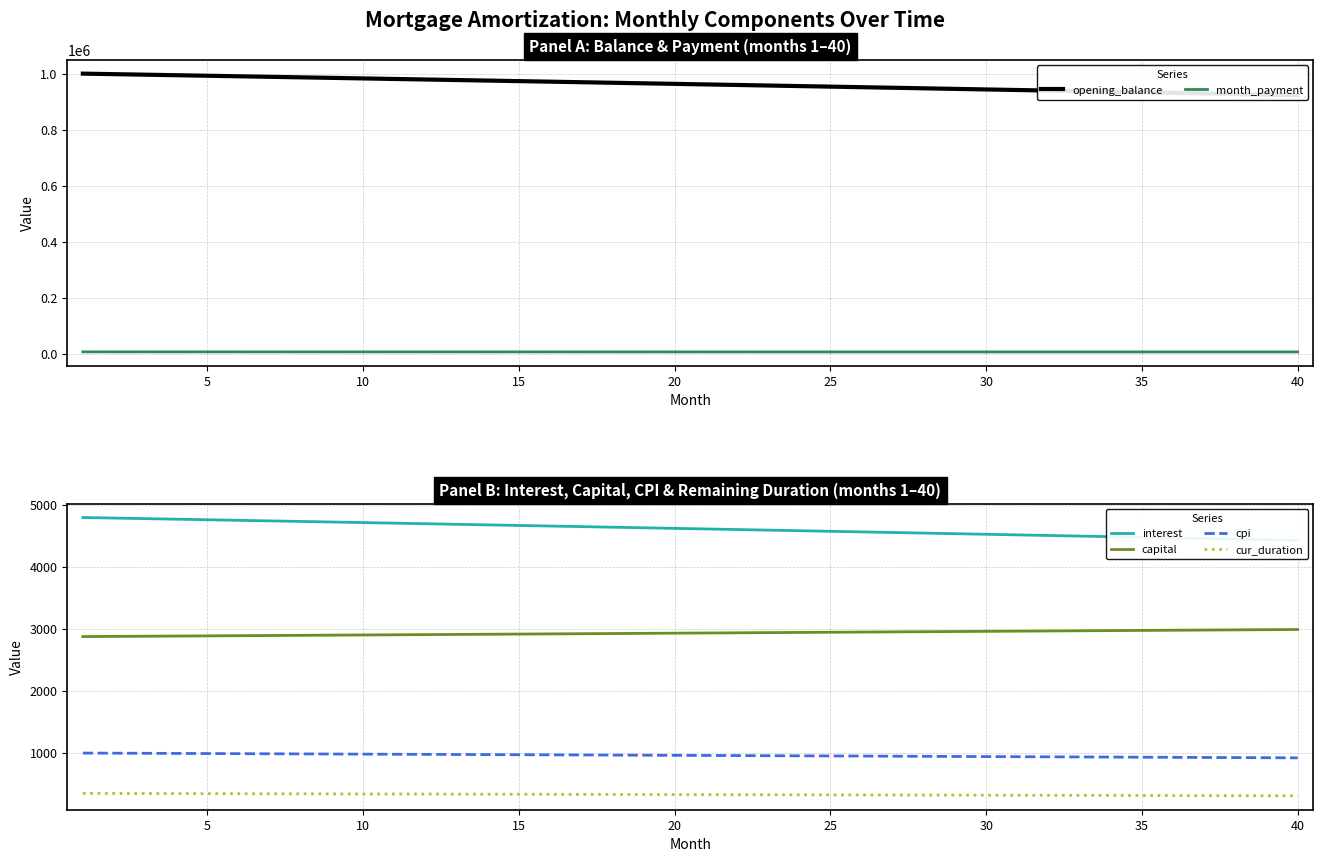

True or false: cur_duration and capital cross at least once.

False